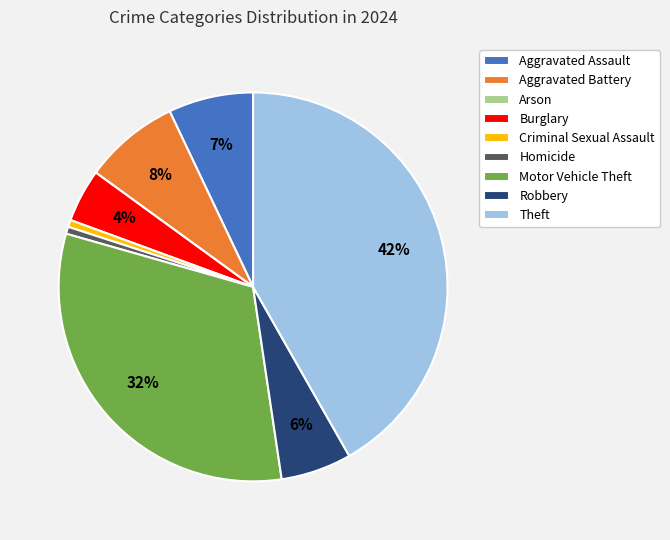

To the nearest percent, what is the difference between the largest and smallest slice percentages?

42%